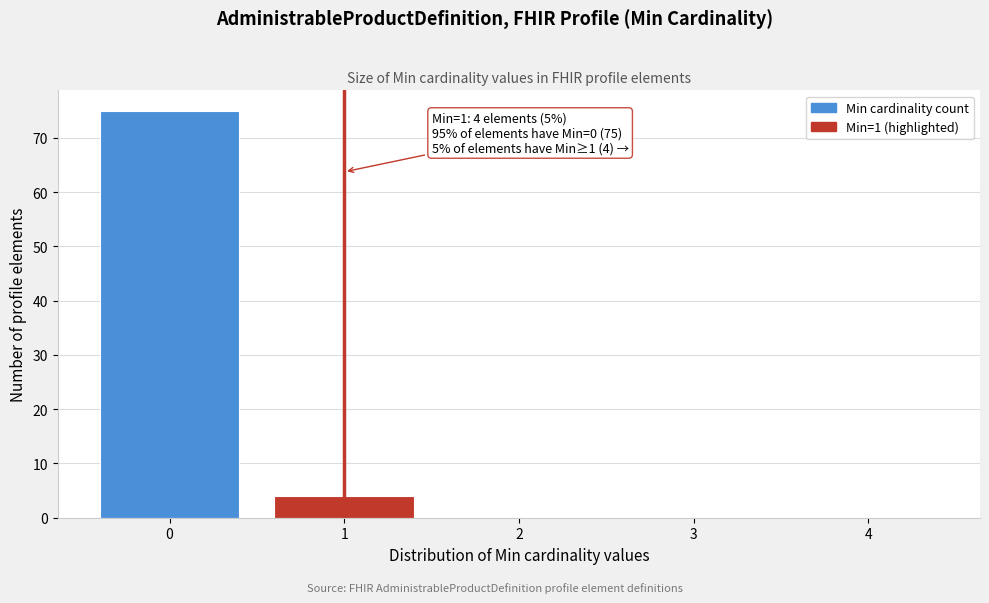

Which range on the x-axis has the tallest bar?

-0.5 to 0.5